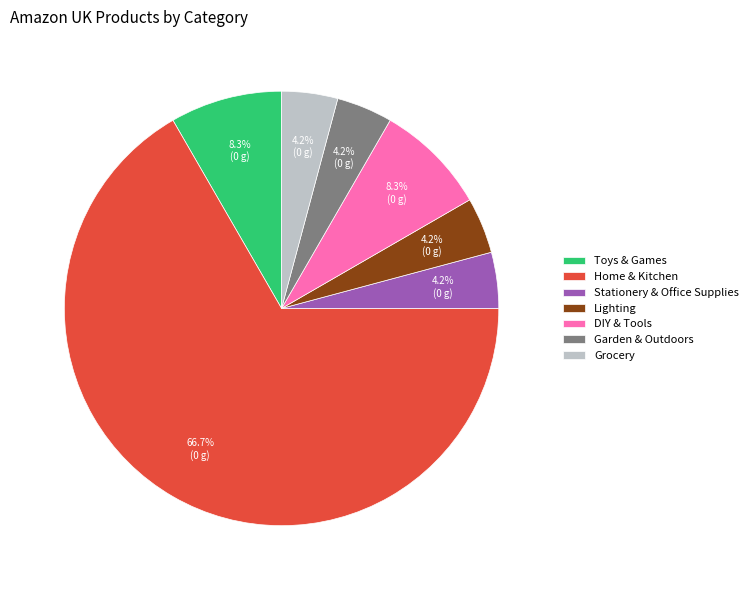

To the nearest percent, what portion does Toys & Games represent?

8%